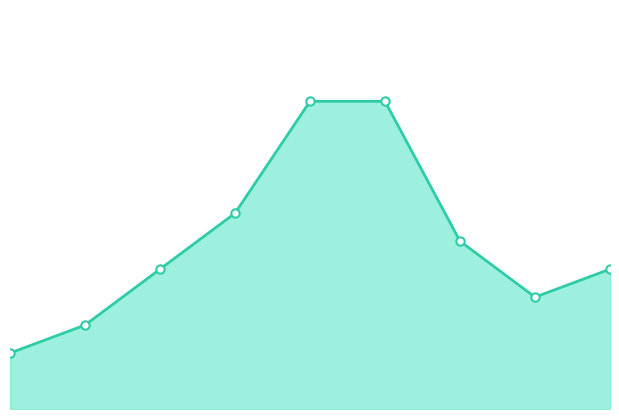

List the labels in order of value, smallest first.

2015, 2016, 2022, 2017, 2023, 2021, 2018, 2019, 2020